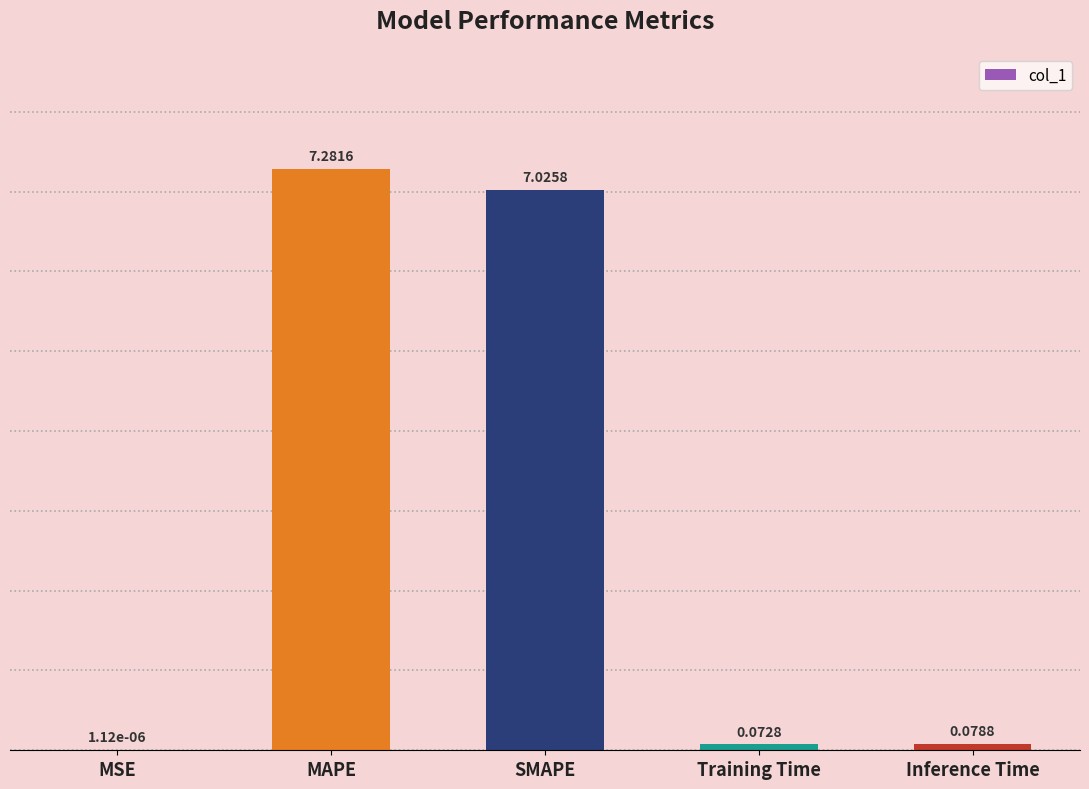

Does the chart contain stacked bars?

No